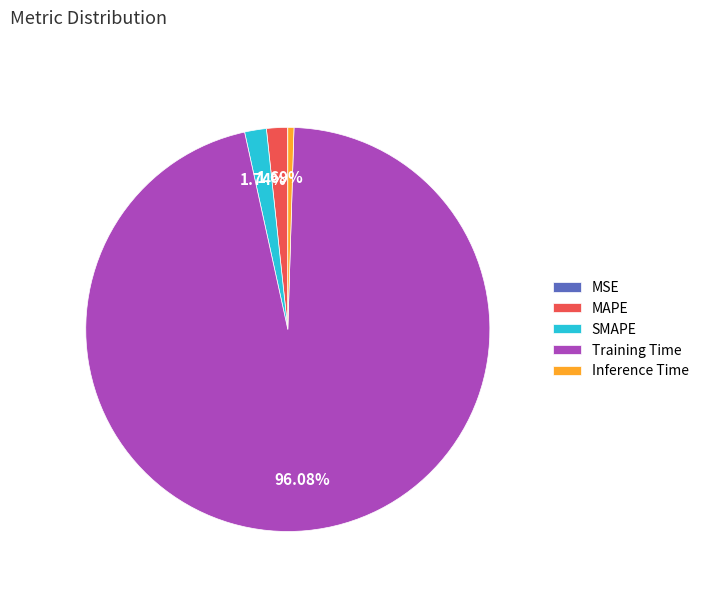

Between SMAPE and Training Time, which is larger?

Training Time